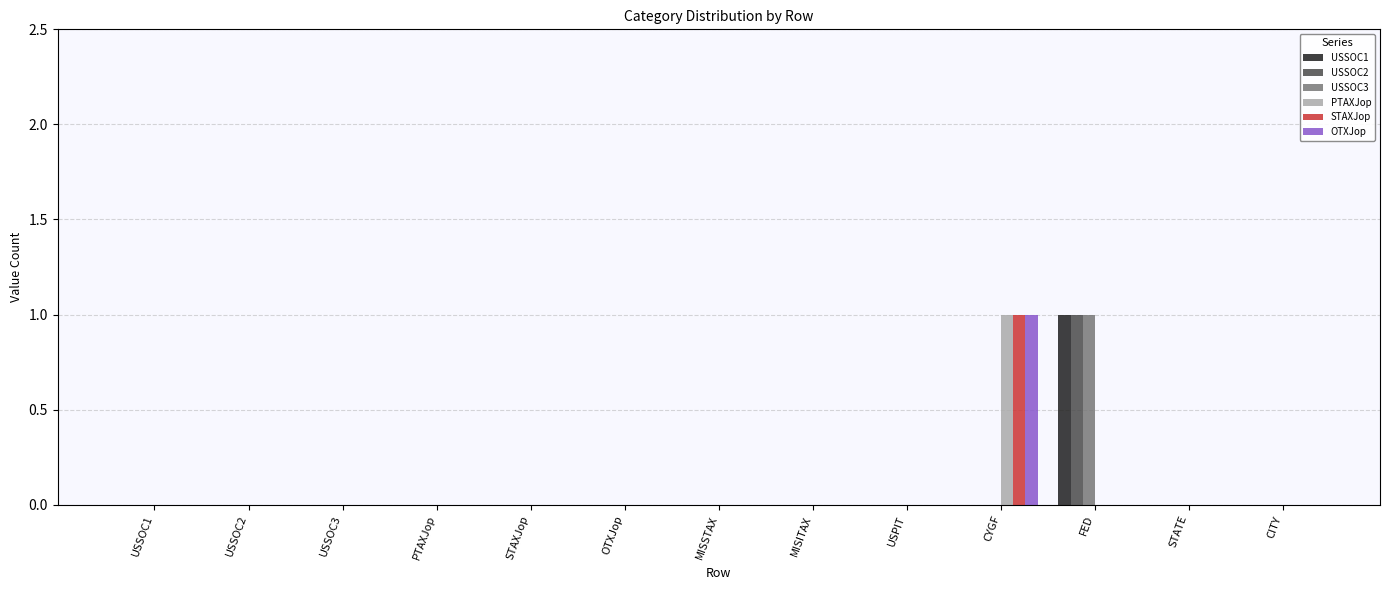

How many categories are shown in the chart?

13